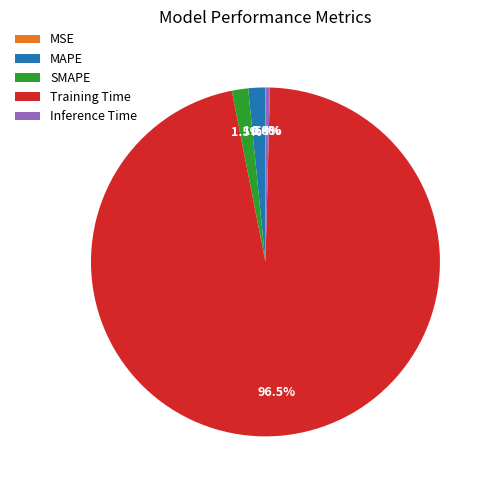

To the nearest percent, what is the difference between the Inference Time and SMAPE slice percentages?

1%